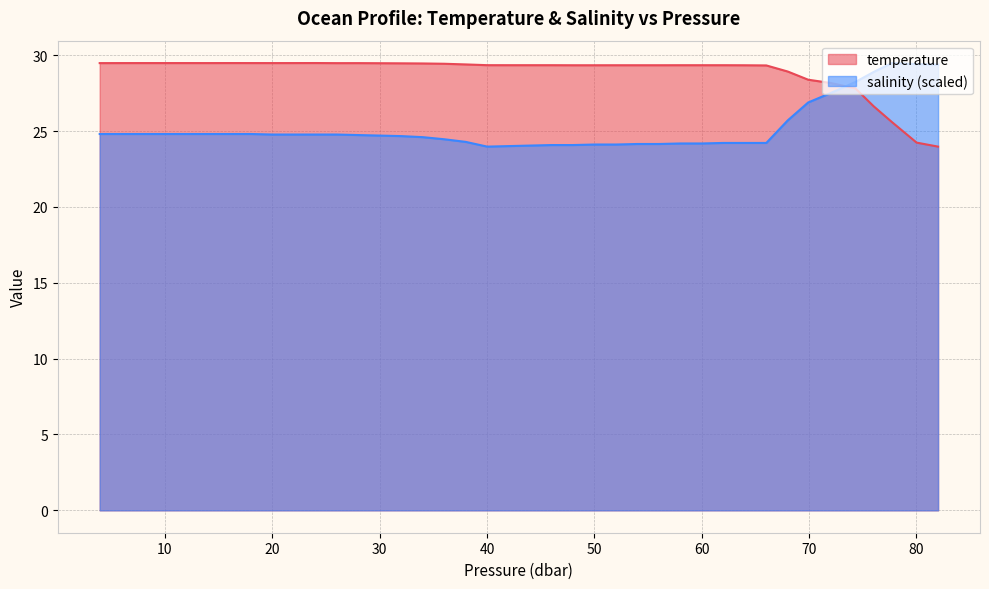

List the series in order of their overall mean, lowest first.

salinity (scaled), temperature